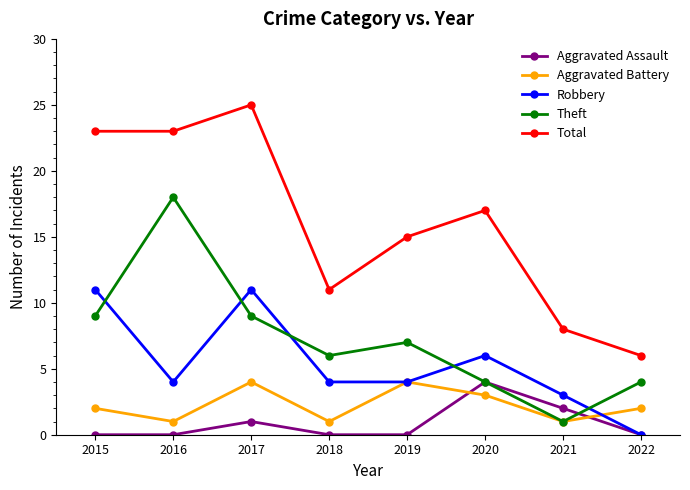

Where is the first local maximum for Aggravated Battery?

2017